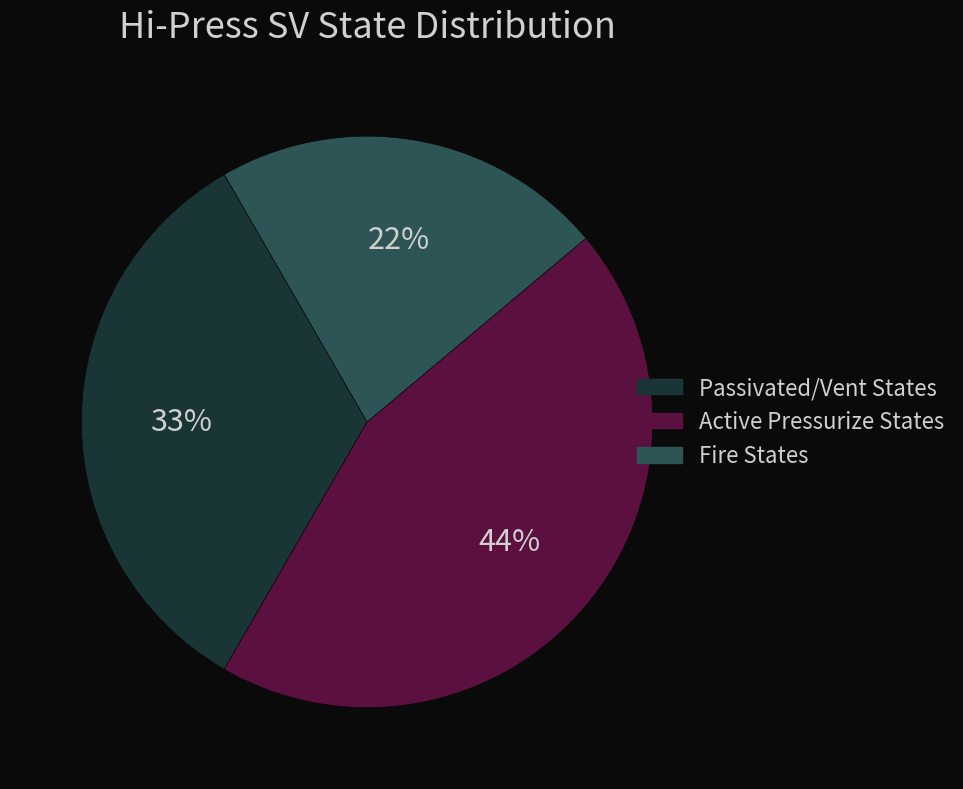

Is there any slice that represents more than half of the pie?

No